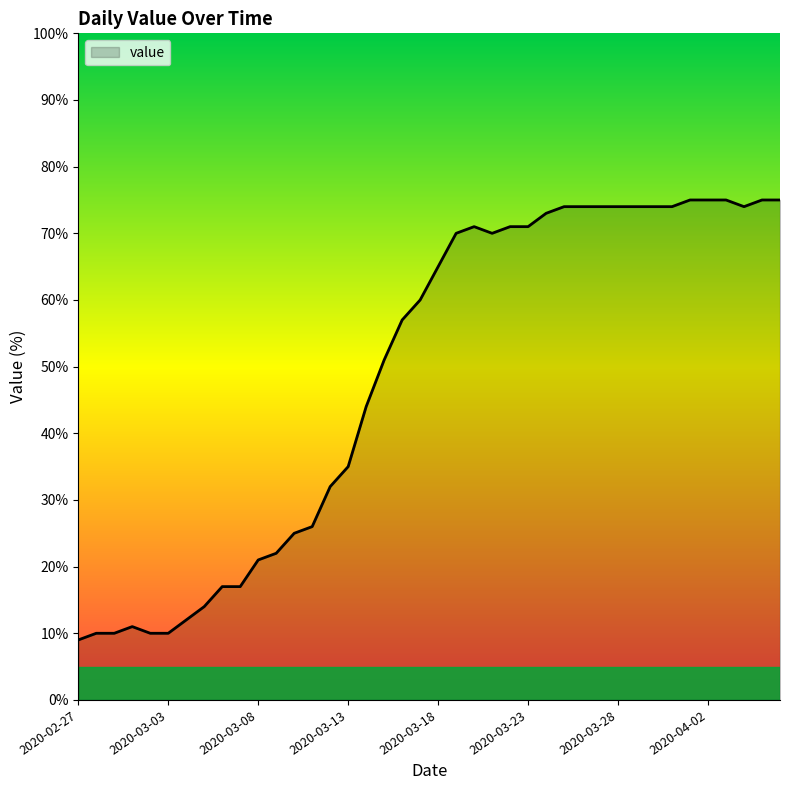

What is the maximum value shown in the chart?

75